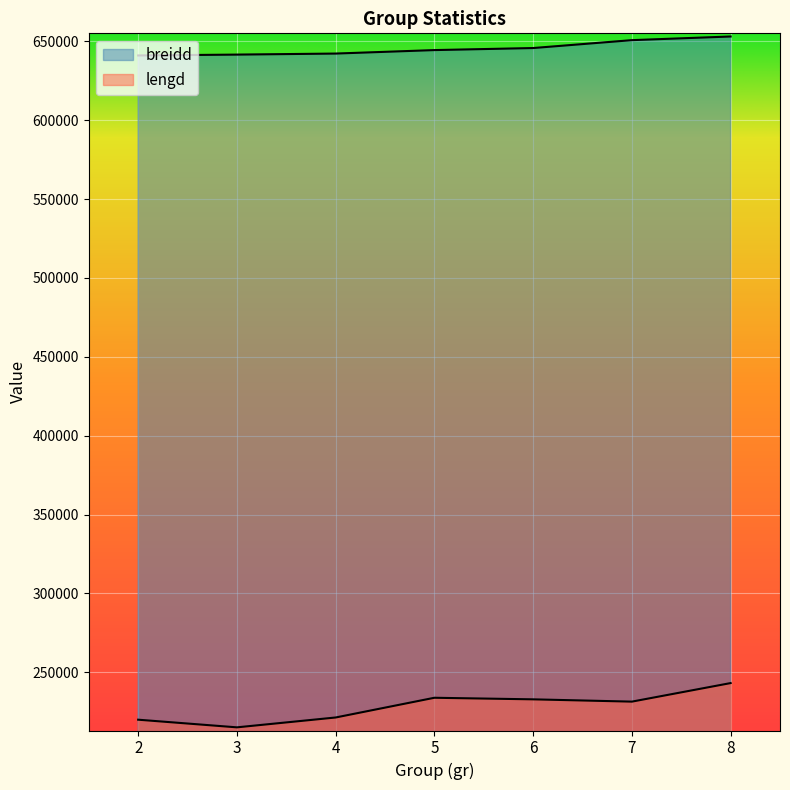

Between 8 and 2, which is larger?

8